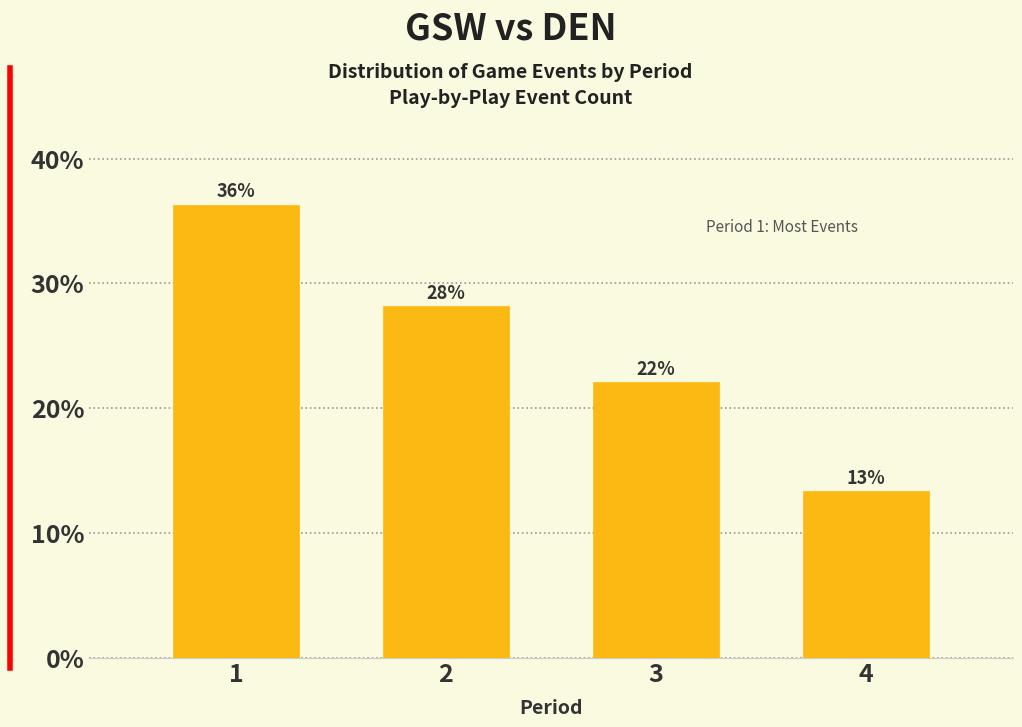

How many bars are there in total?

4